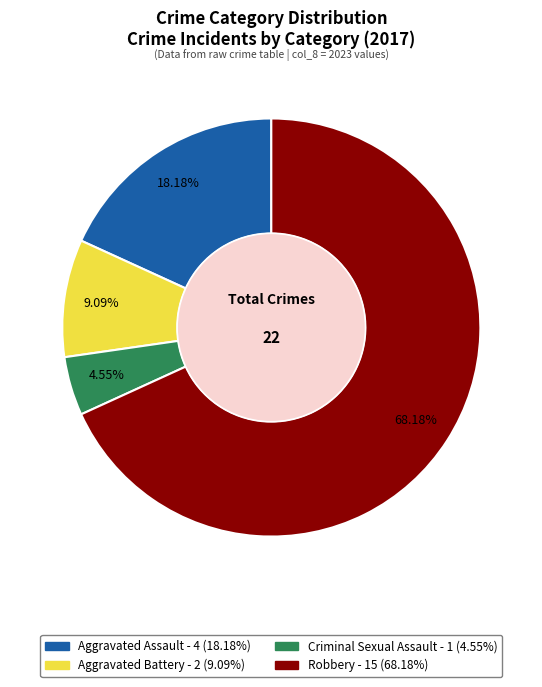

What portion of the pie excludes Aggravated Assault?

81.8%